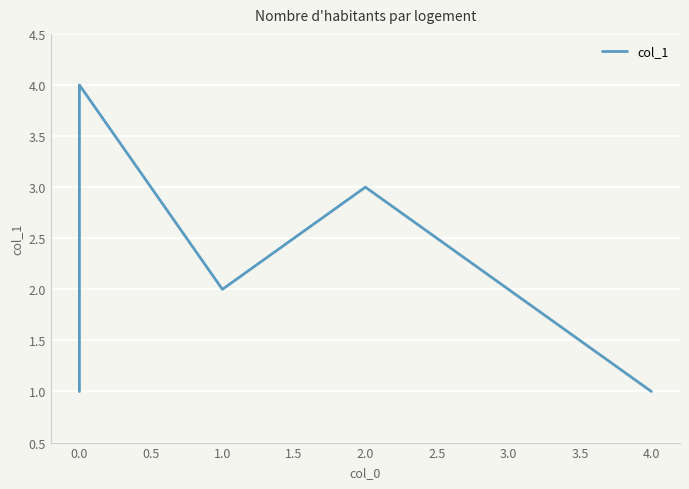

What is the sum of all values?

16